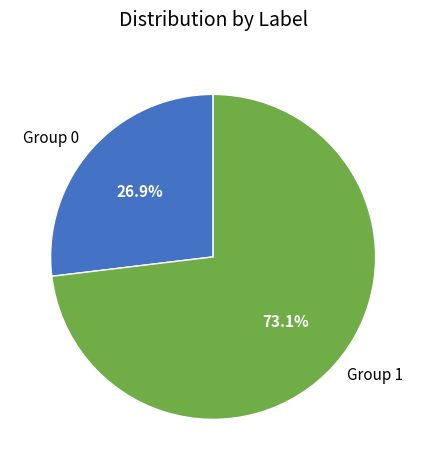

Rank the categories by value from highest to lowest.

Group 1, Group 0